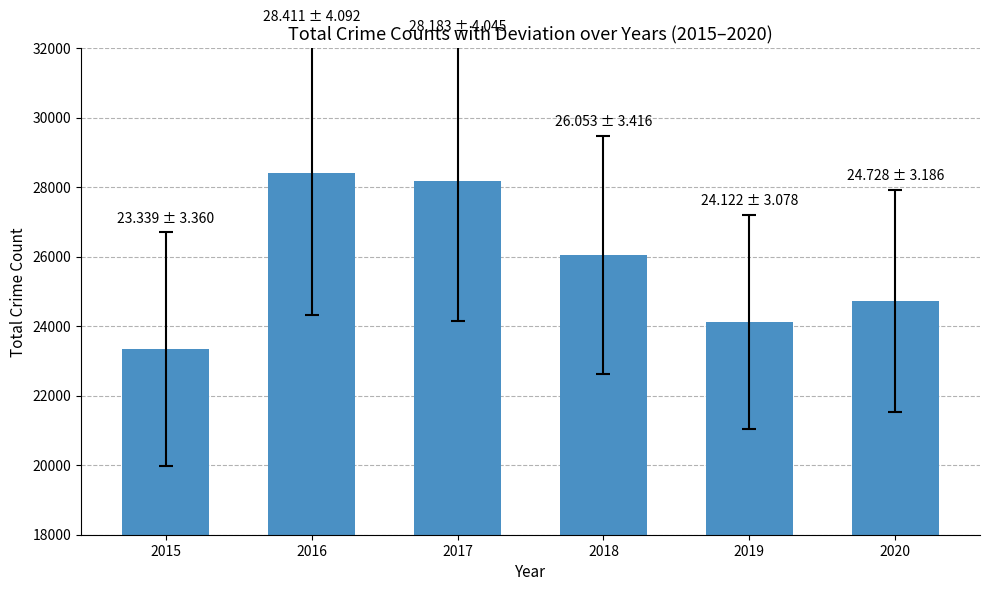

What is the value of the 6th bar from the left?

24728